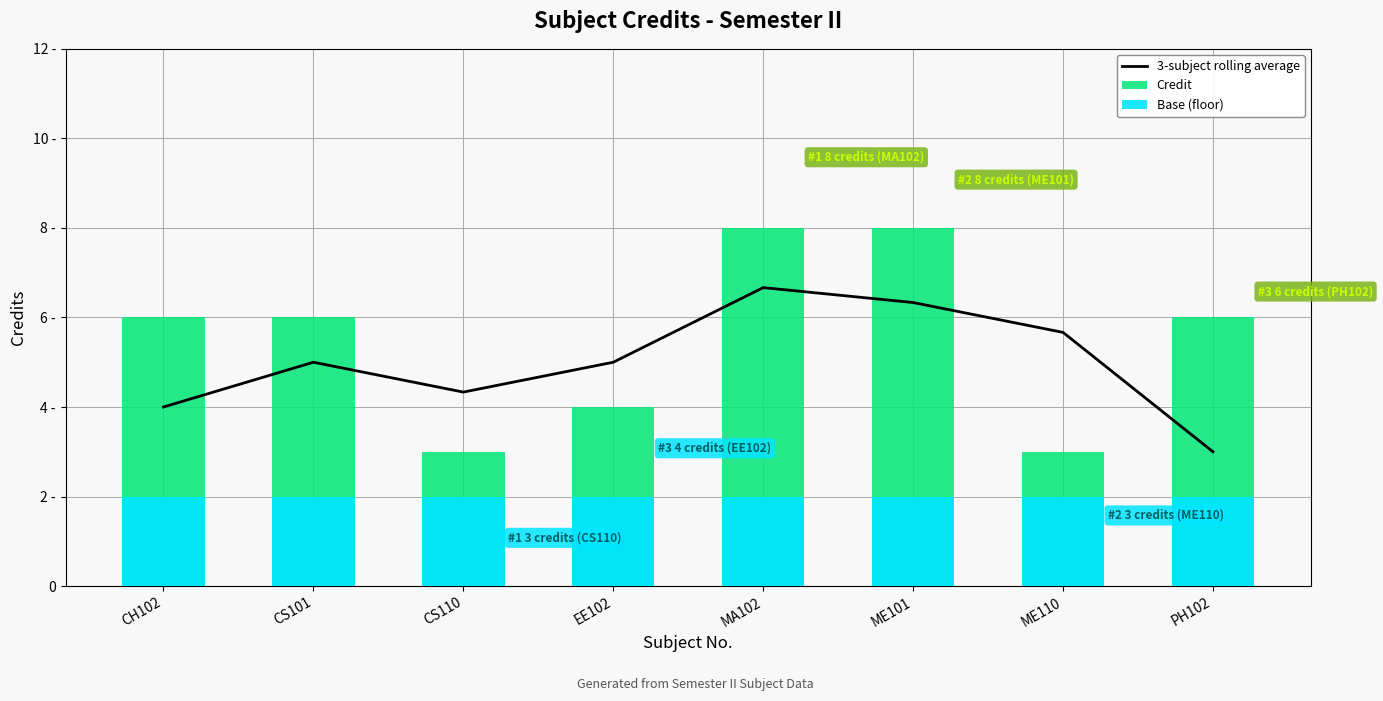

How many categories are shown in the chart?

8